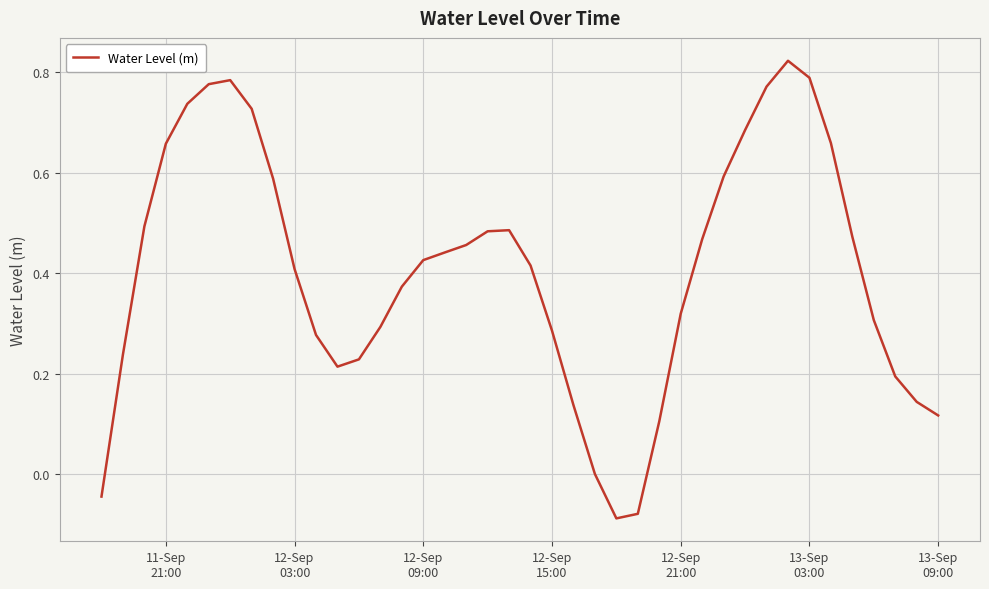

What is the difference between the maximum and minimum values?

0.9